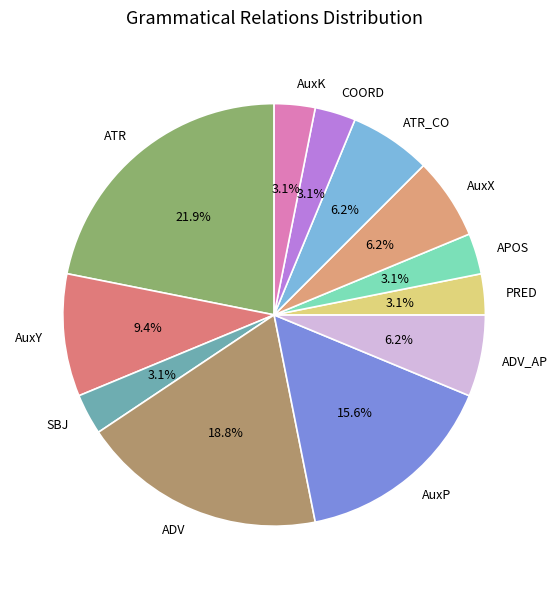

What is the largest slice in the pie chart?

ATR